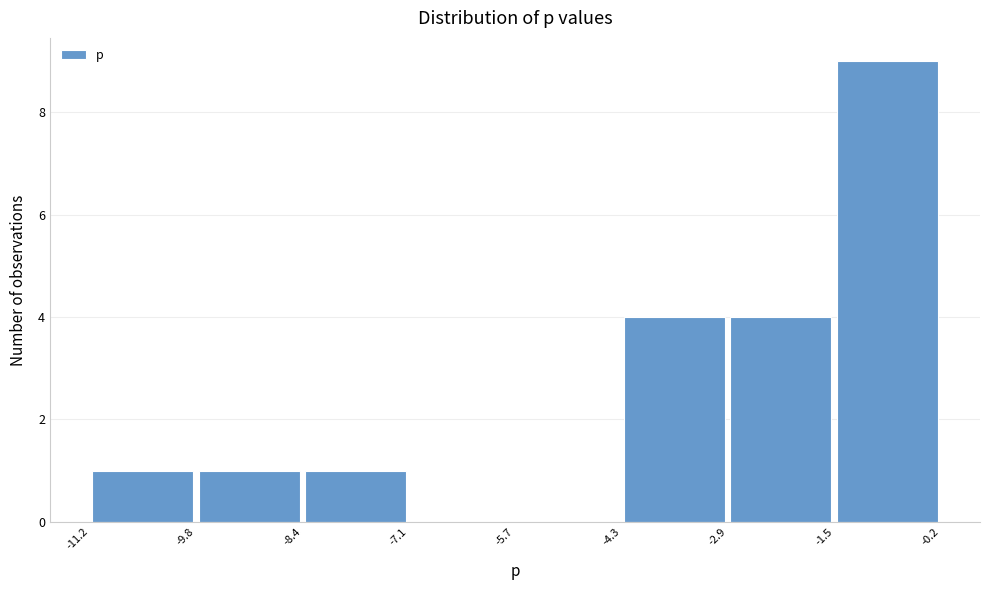

Reading left to right, list every bar in this chart as the range it spans on the x-axis followed by its height. The values are not printed on the chart, so give them approximately, as read against the axis.

-11.2 to -9.8: 1
-9.8 to -8.4: 1
-8.4 to -7.1: 1
-7.1 to -5.7: 0
-5.7 to -4.3: 0
-4.3 to -2.9: 4
-2.9 to -1.5: 4
-1.5 to -0.2: 9